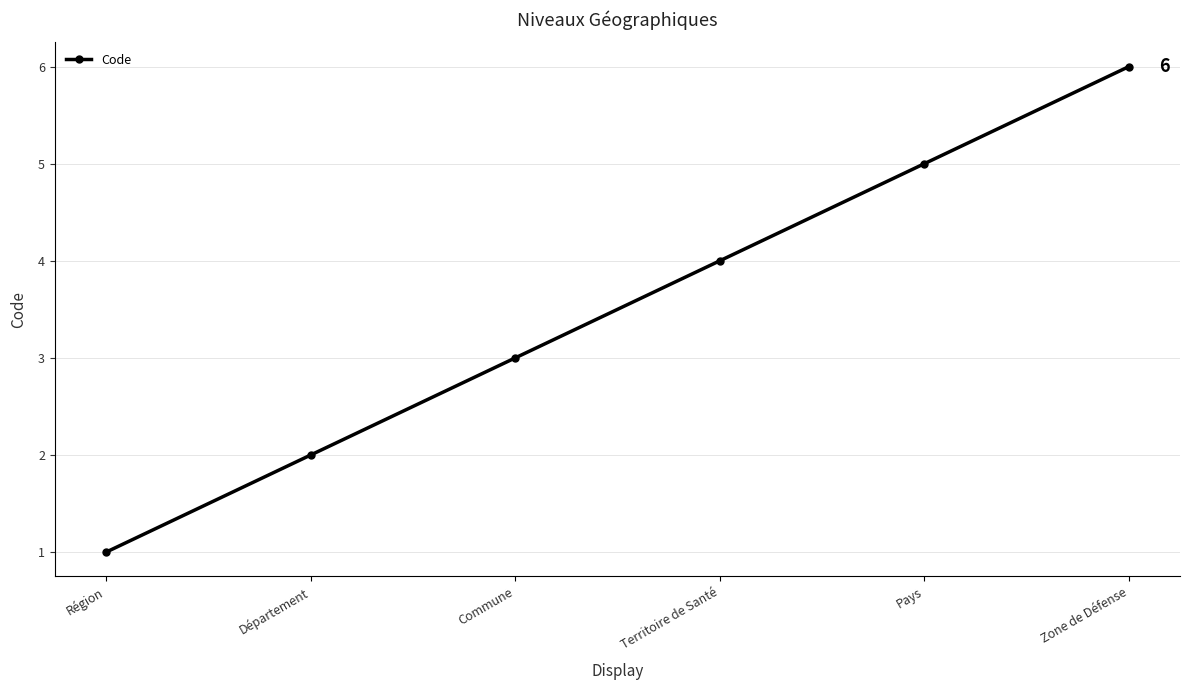

What is the maximum value shown in the chart?

6